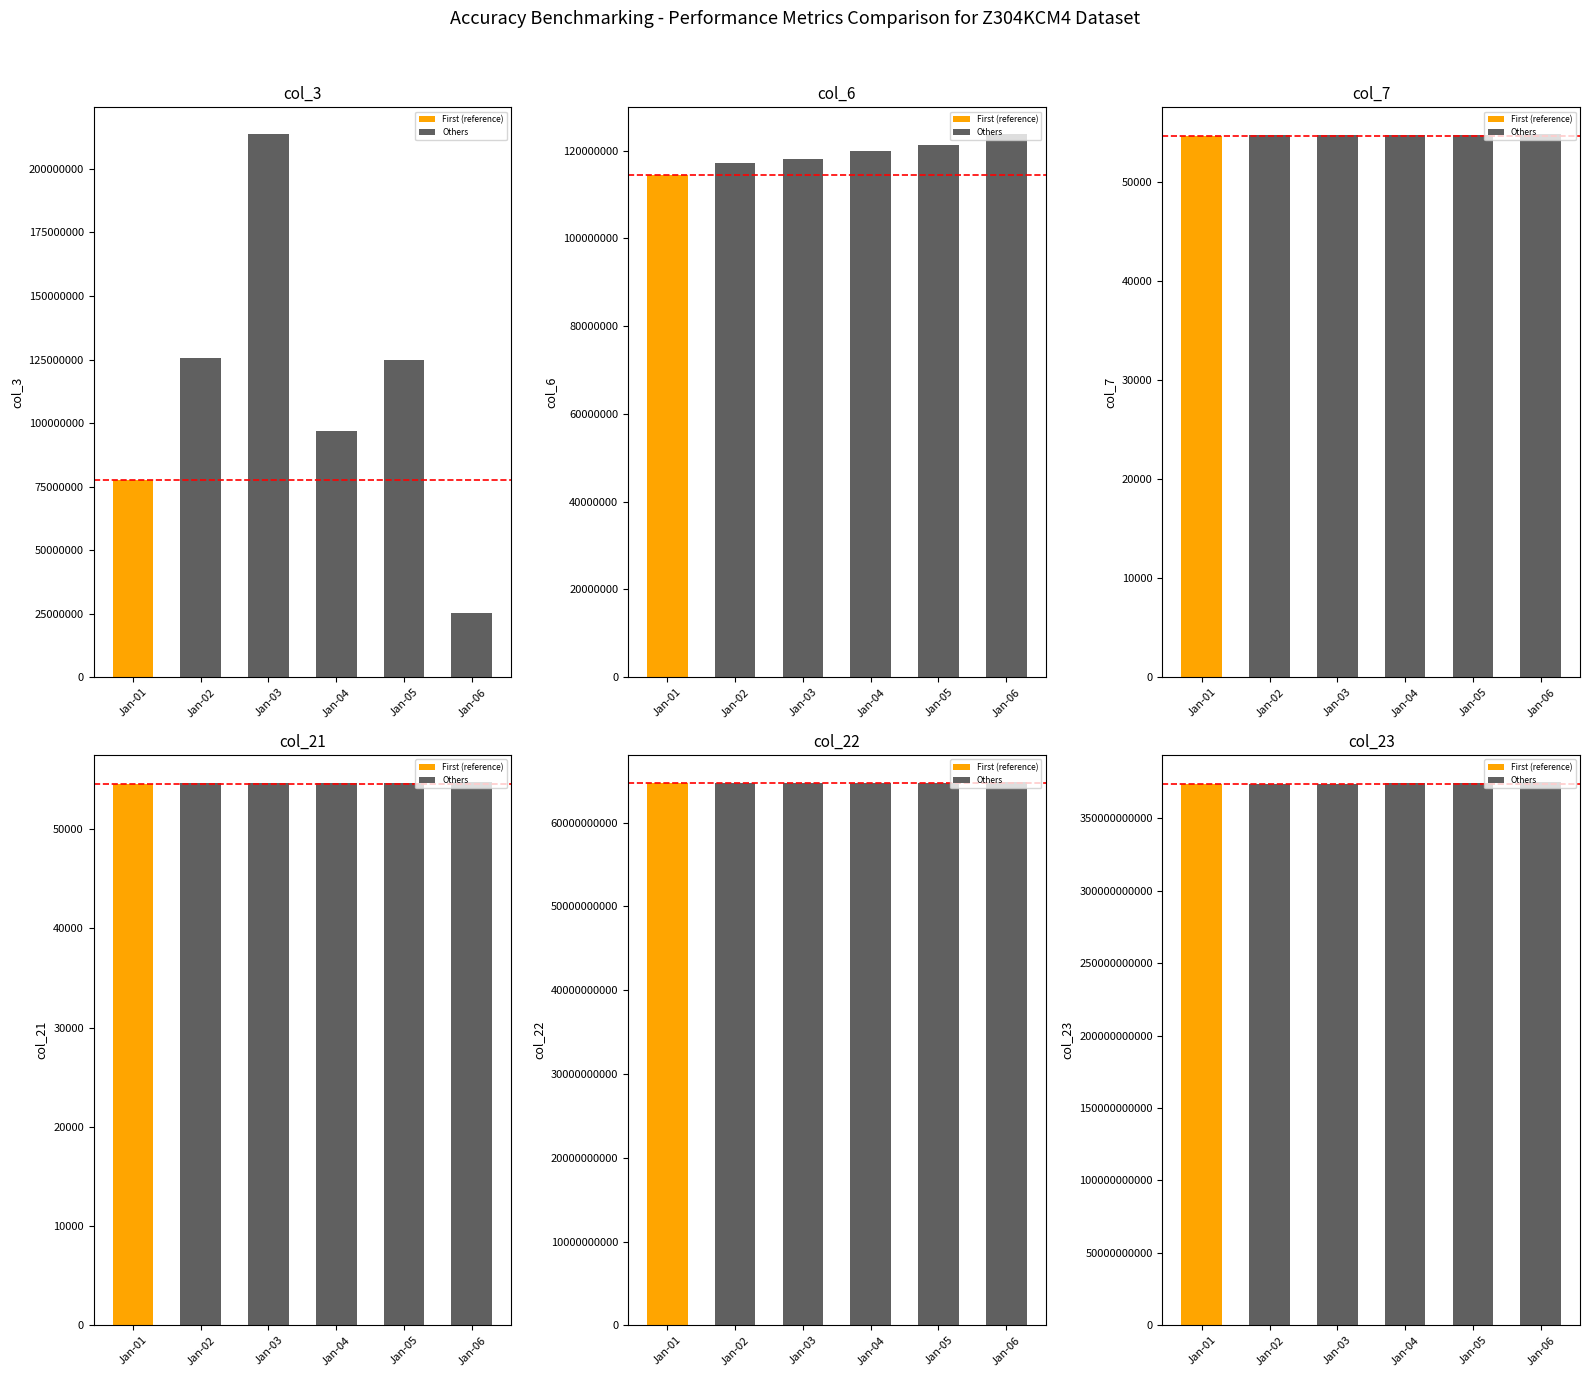

Read the col_3 value at Jan-05, to the nearest 10.

124700400